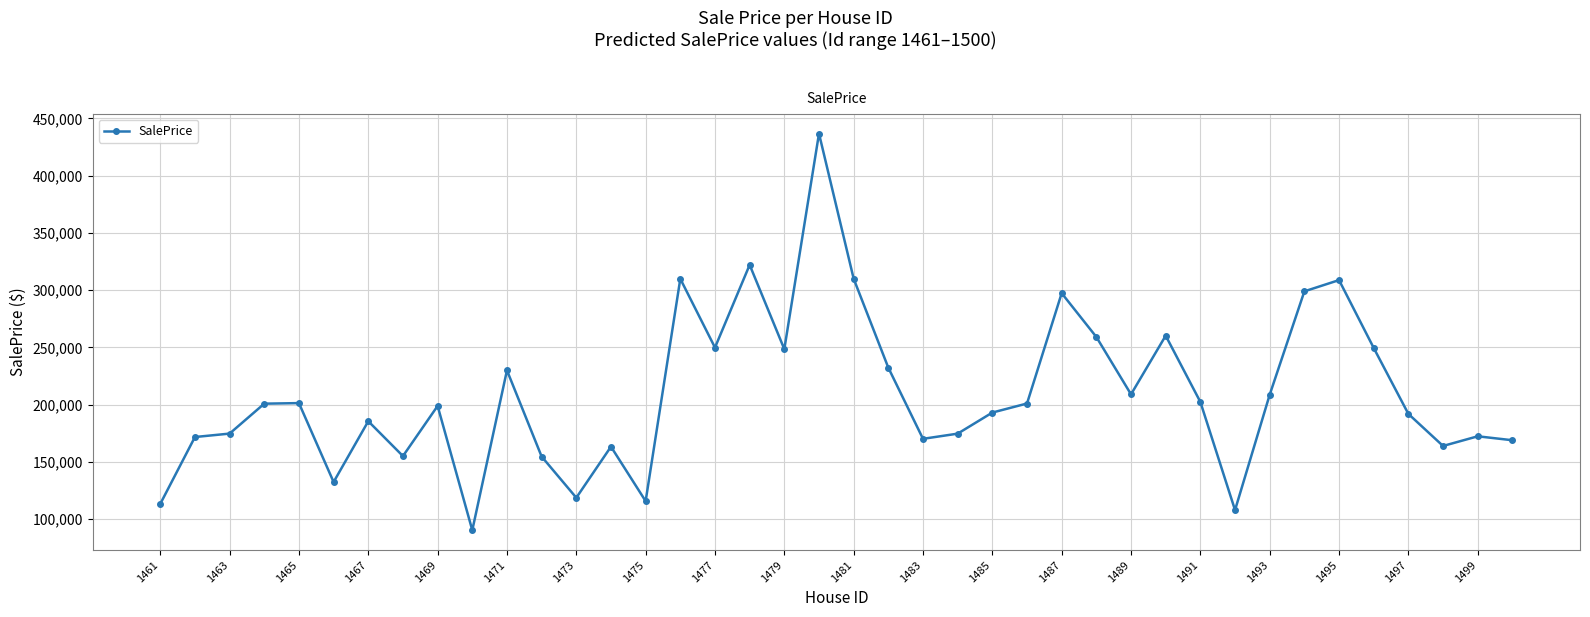

What is the minimum value shown in the chart?

90223.1